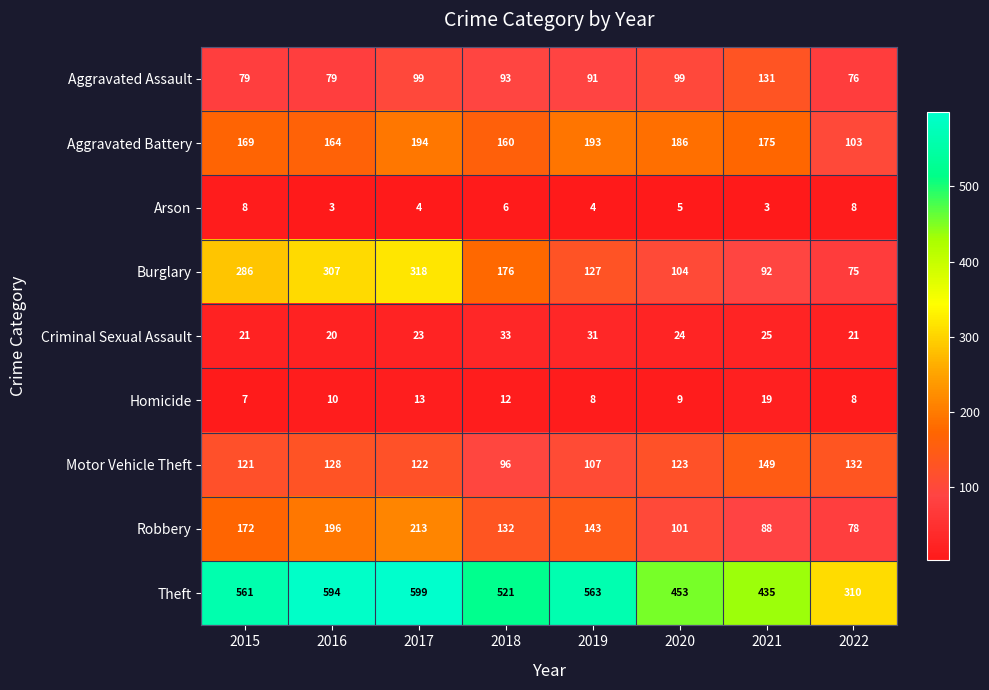

At which label does Motor Vehicle Theft reach its peak?

2021